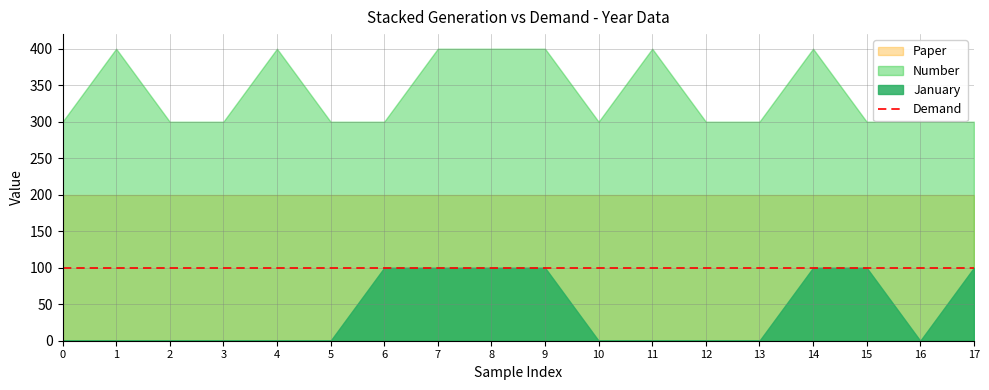

At how many categories does at least one series exceed 0?

18